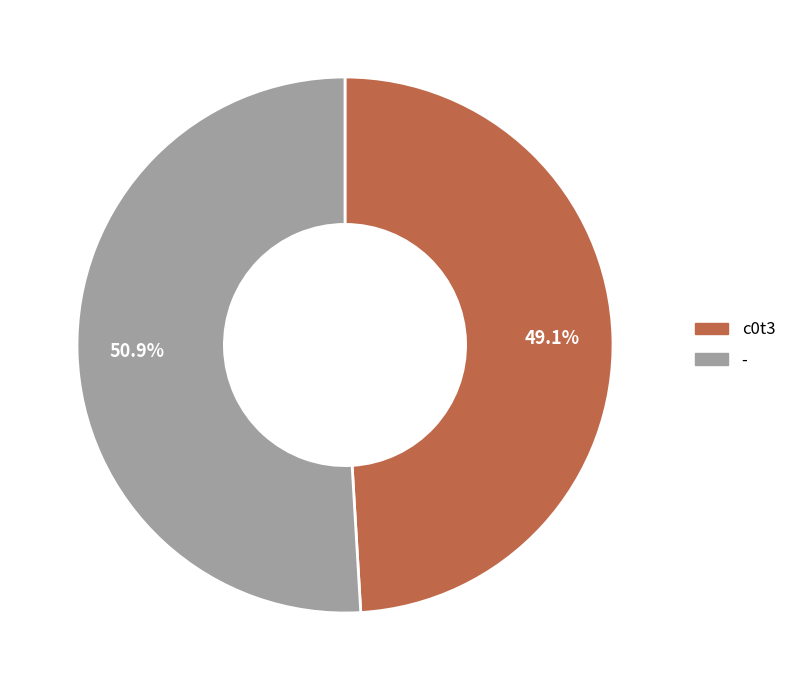

Rank the categories by value from highest to lowest.

-, c0t3